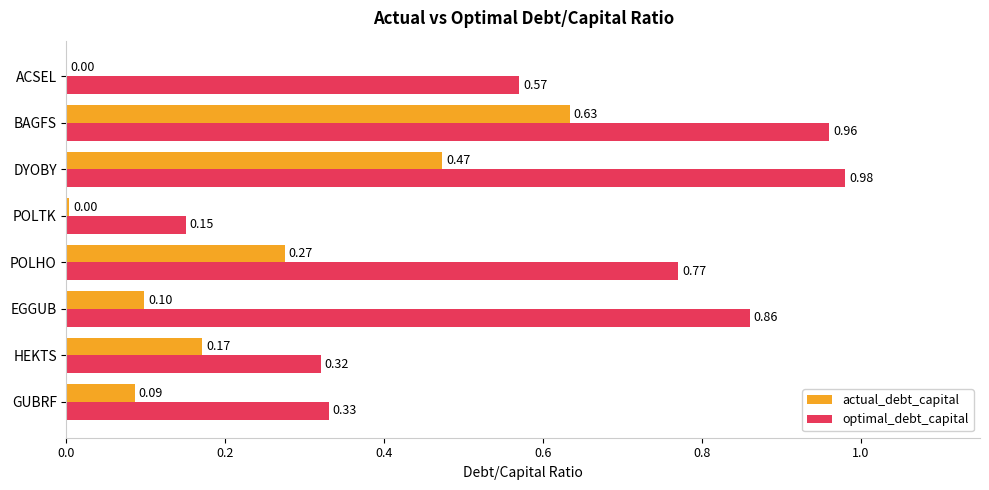

Which series changed the most between HEKTS and ACSEL?

optimal_debt_capital